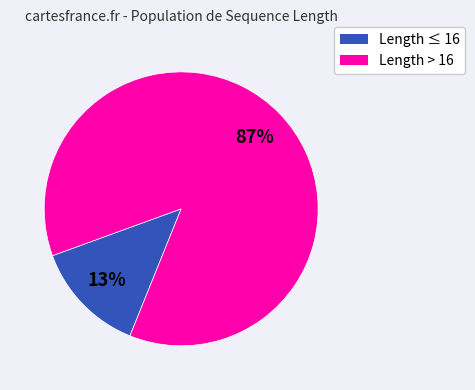

How many slices are in this pie chart?

2